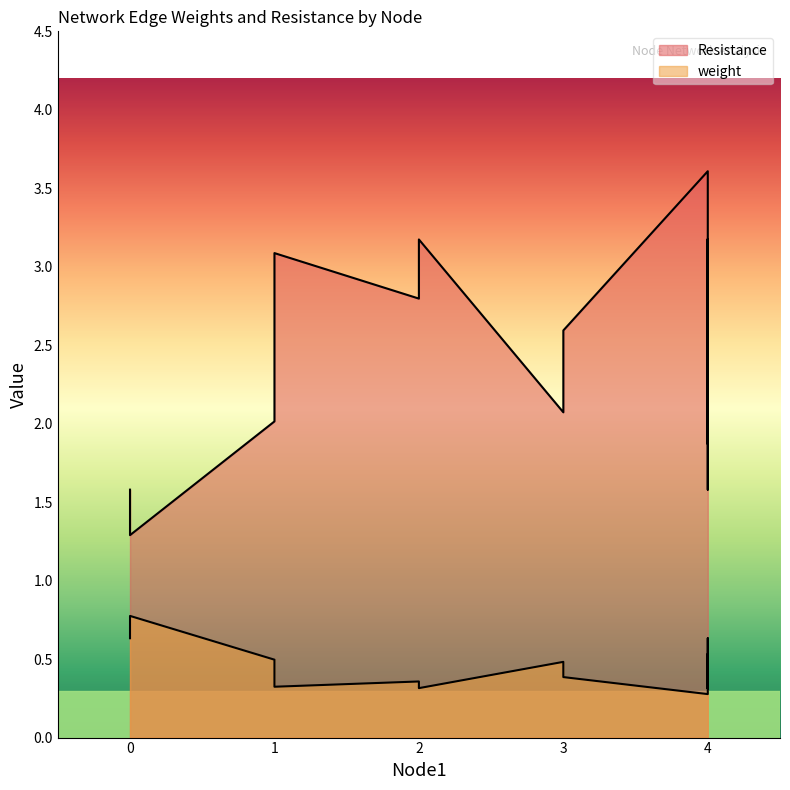

Reading left to right, transcribe all the data shown in this chart.

weight: 0=0.6	0=0.8	1=0.5	1=0.3	2=0.4	2=0.3	3=0.5	3=0.4	4=0.3	4=0.4	4=0.5	4=0.3	4=0.5	4=0.3	4=0.6	4=0.4	4=0.5	4=0.3
Resistance: 0=1.6	0=1.3	1=2.0	1=3.1	2=2.8	2=3.2	3=2.1	3=2.6	4=3.6	4=2.6	4=2.0	4=3.2	4=1.9	4=3.2	4=1.6	4=2.6	4=2.0	4=3.2